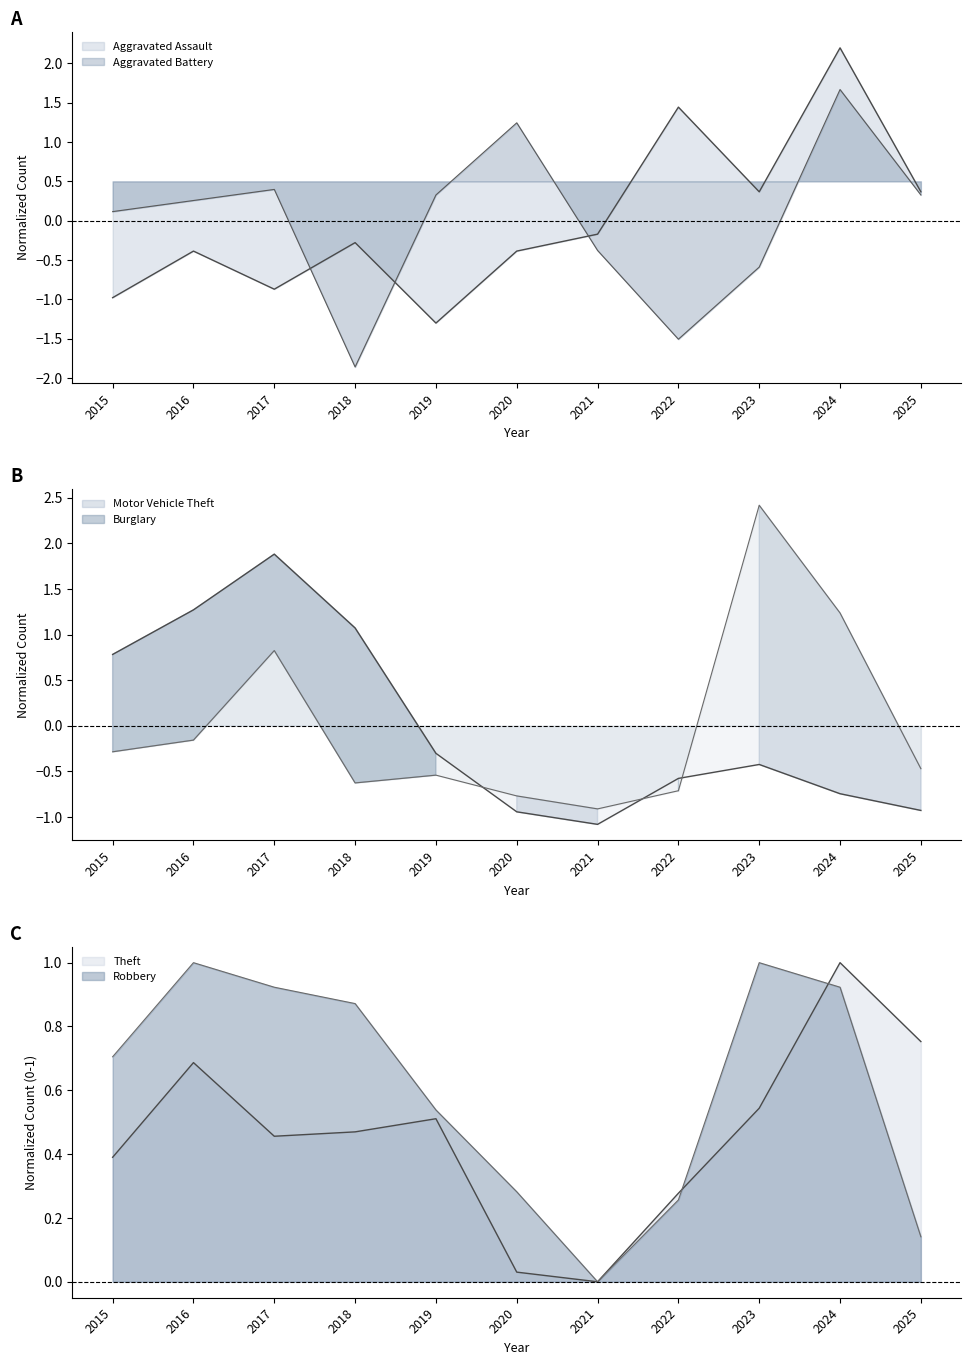

What is the total value across all series at 2023?

3.3